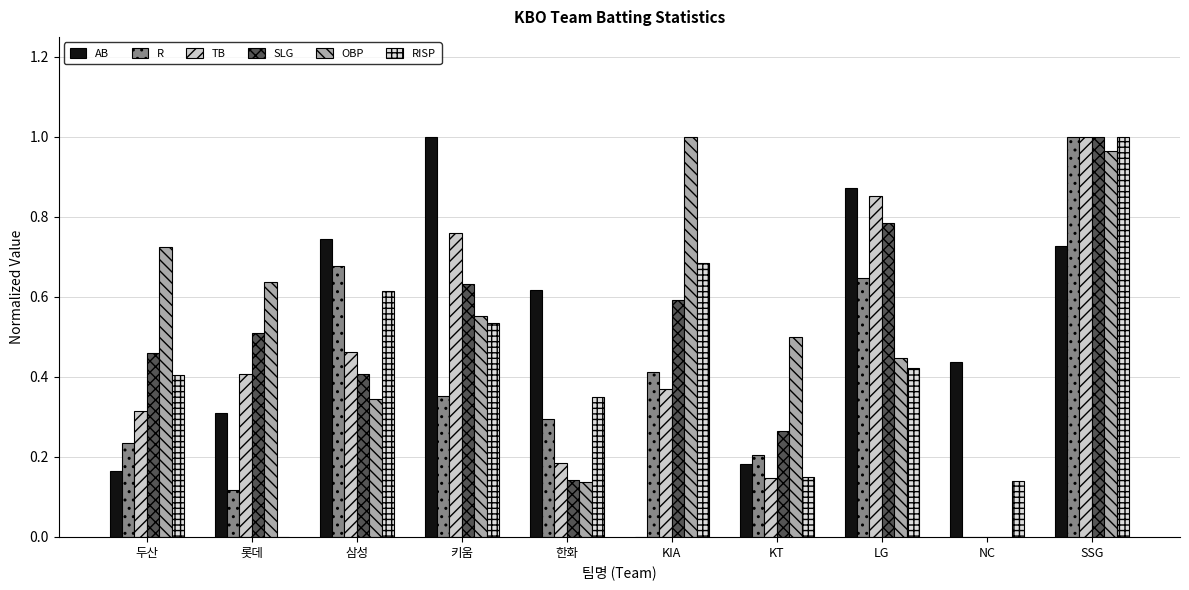

What is the sum of the SLG values at NC and 두산?

0.5